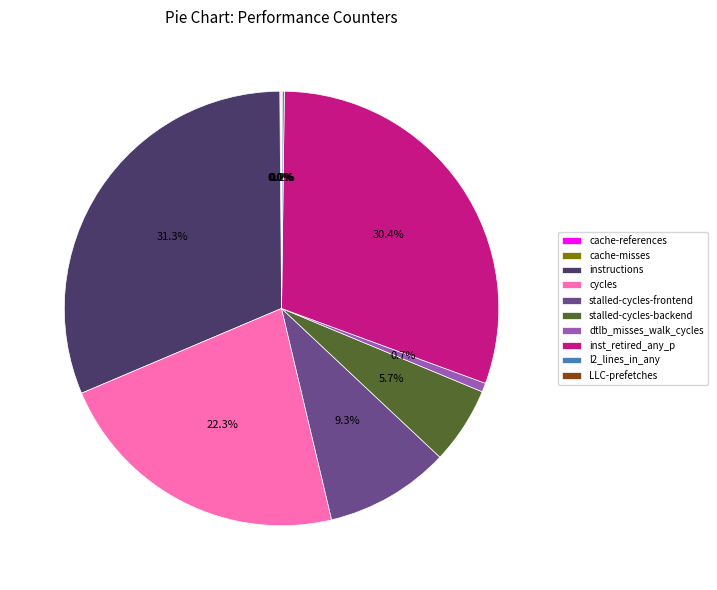

To the nearest percent, what percentage of the pie is instructions?

31%